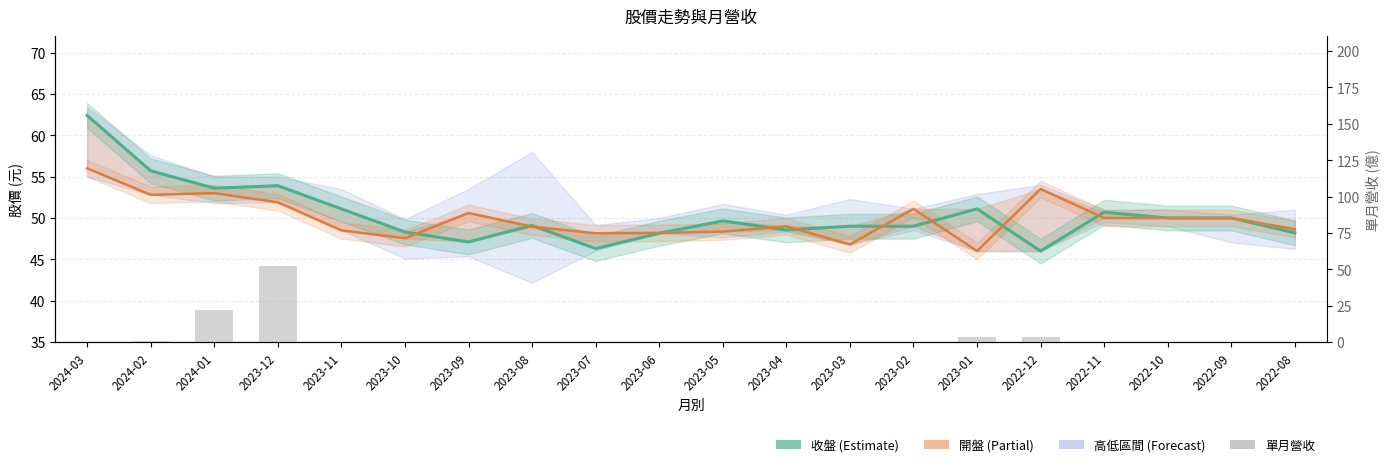

Rank the series by their maximum value, from lowest to highest.

單月營收, 開盤, 收盤